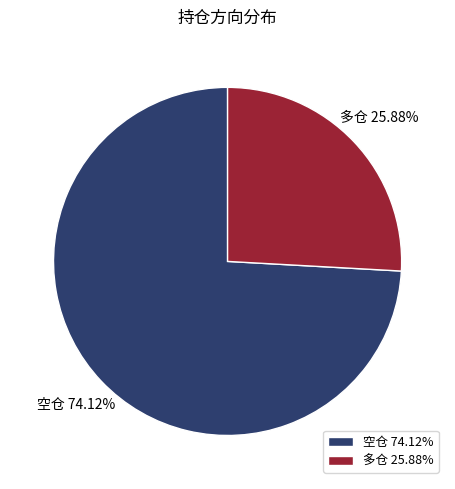

How many segments does this pie chart have?

2